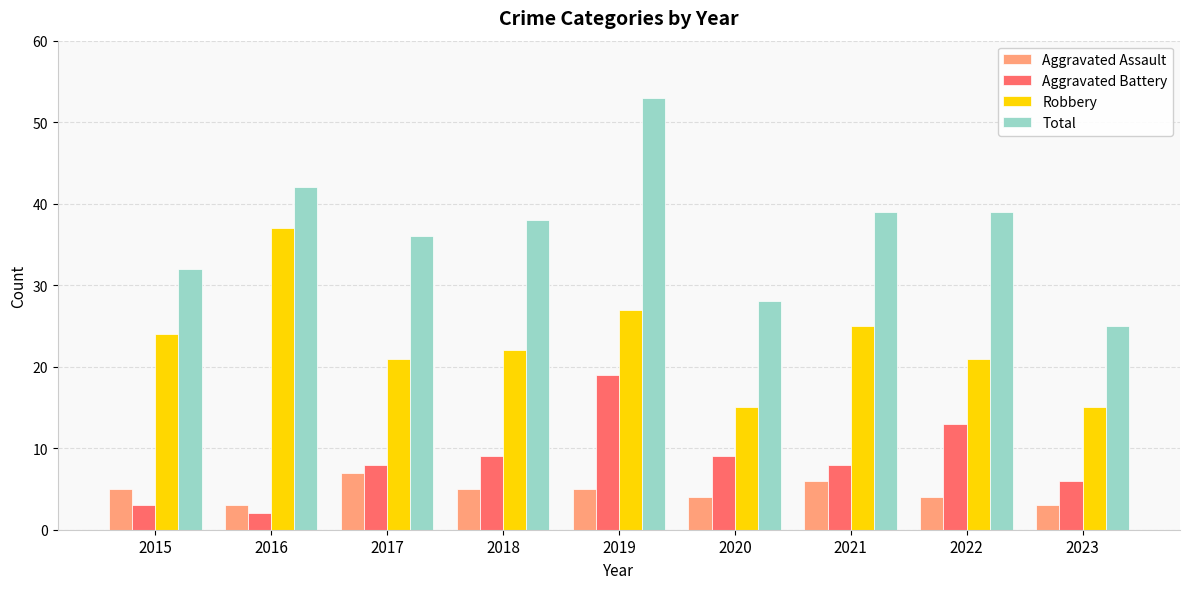

How many data points does each series have?

9